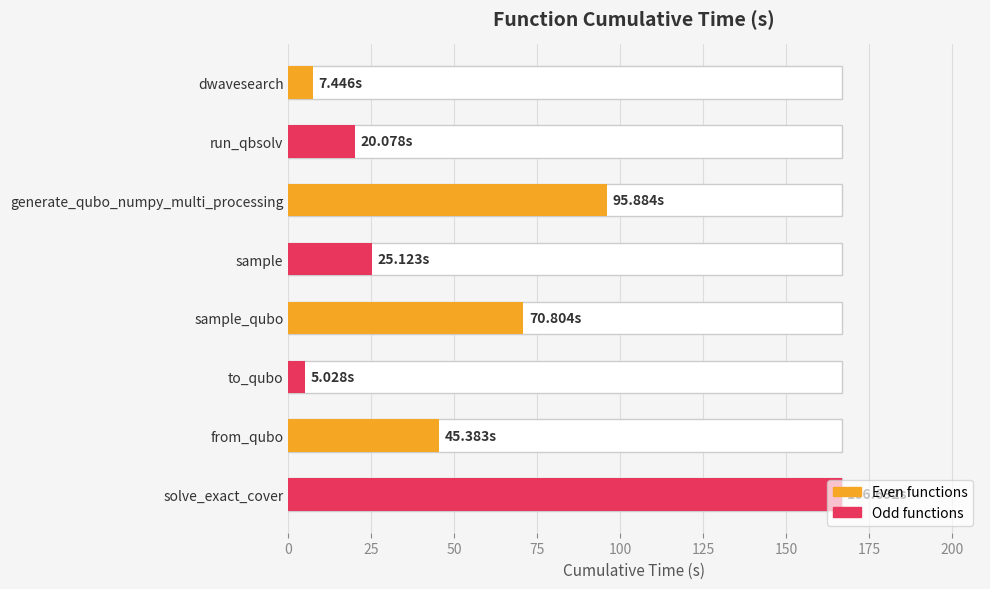

Are the bars horizontal?

Yes